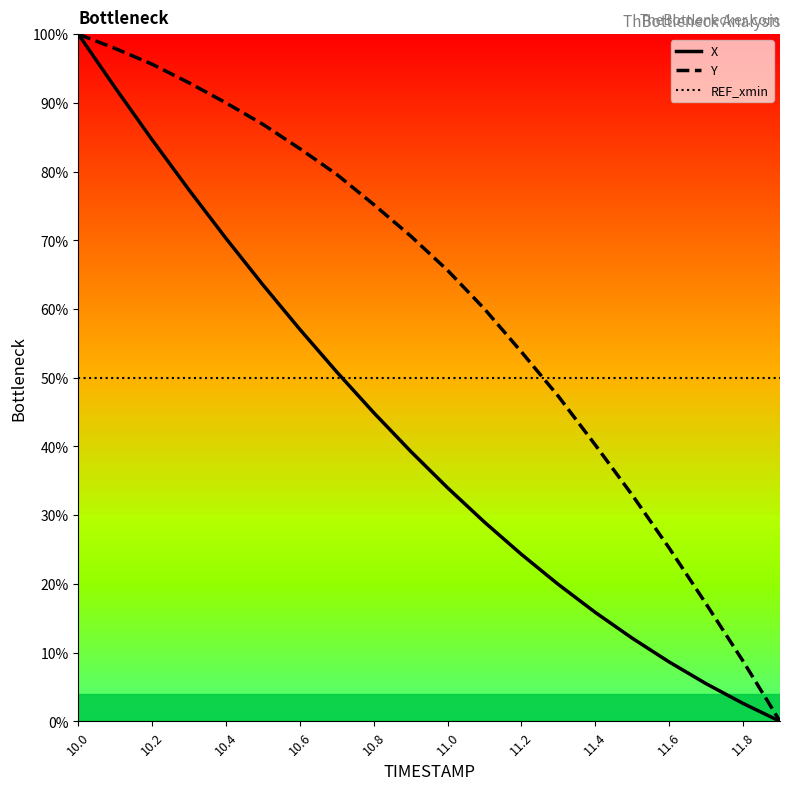

What is the maximum value for REF_xmin?

50.0